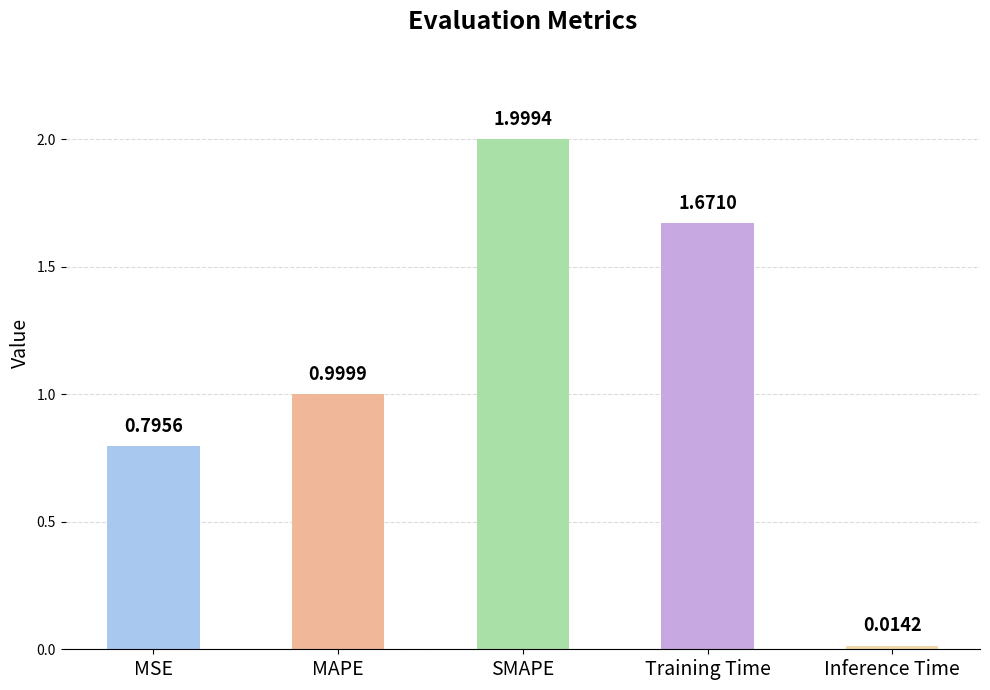

What is the difference between the values at Inference Time and SMAPE?

2.0